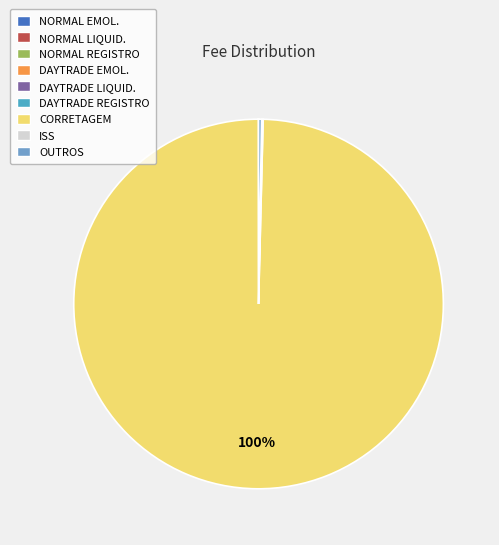

Is it true that CORRETAGEM is 100% of the pie?

True